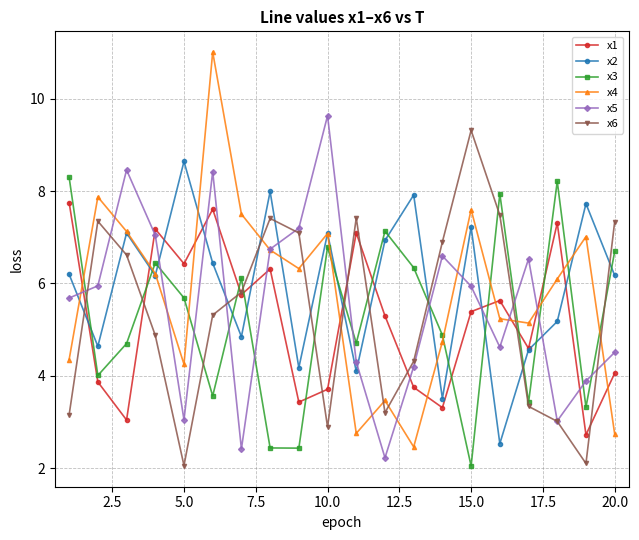

What is the value of the x5 point at the 8th from the left?

6.7